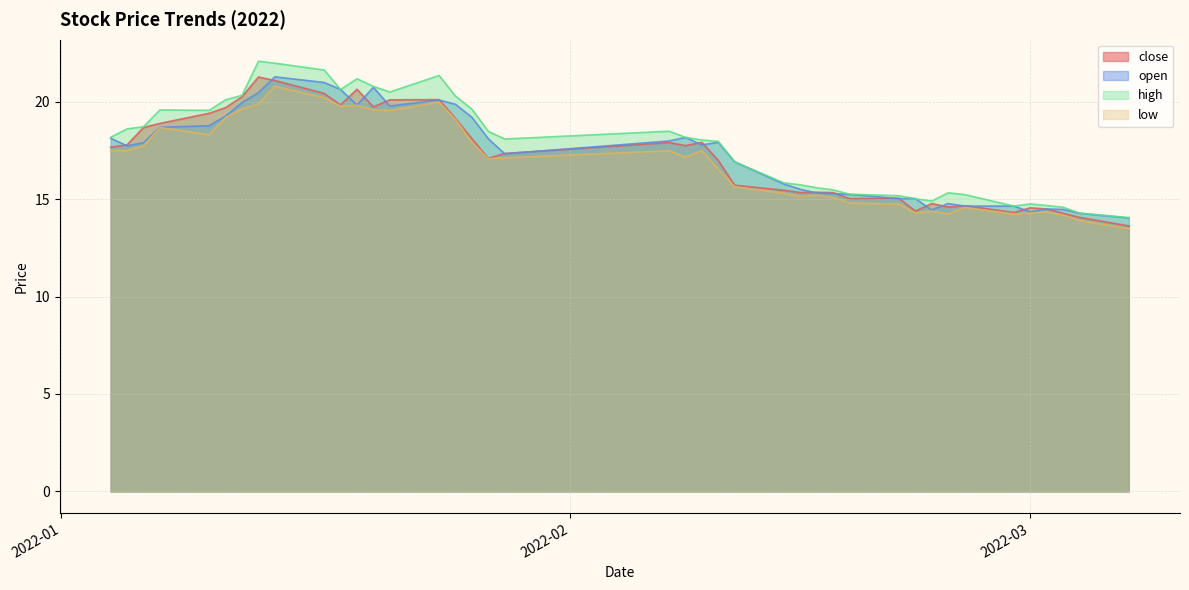

Is it true that high equals 19.6 at 2022-01-07?

True